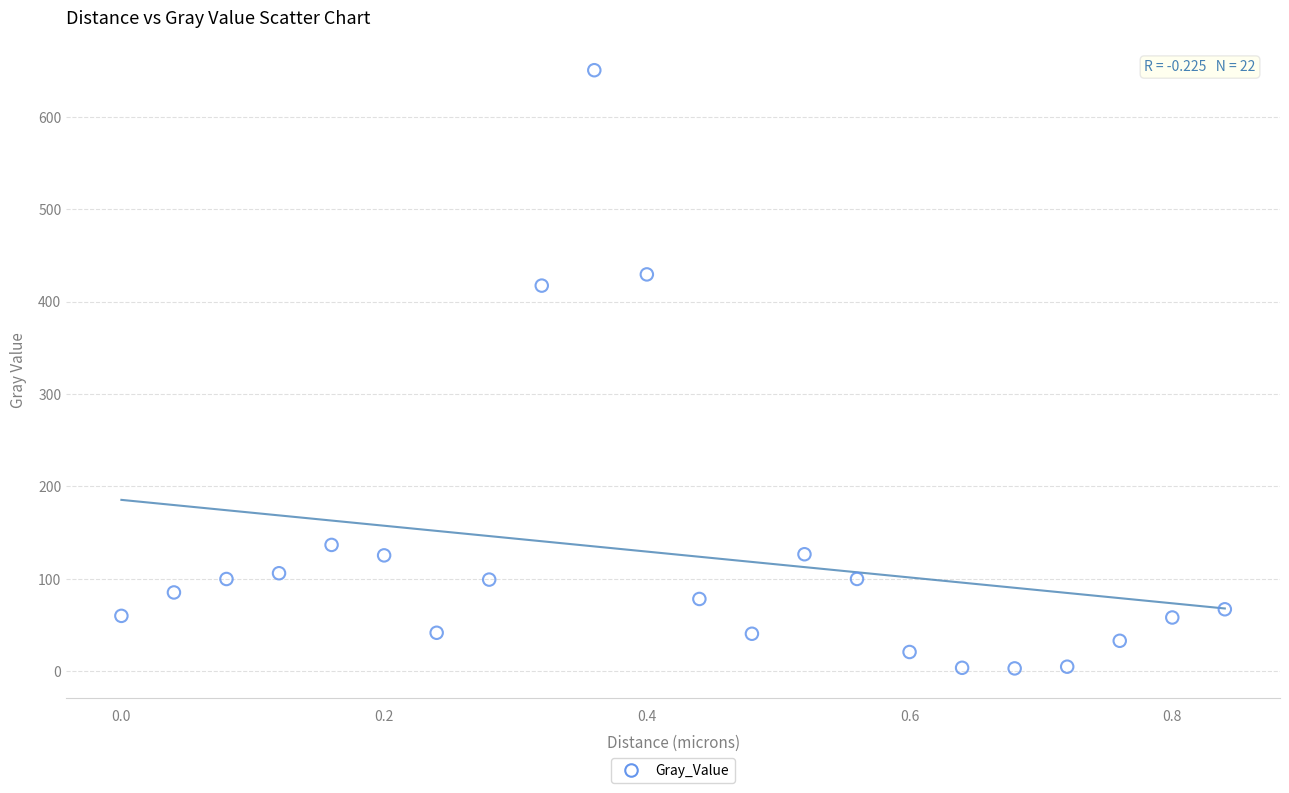

What Y value in the scatter plot is closest to 326?

417.3